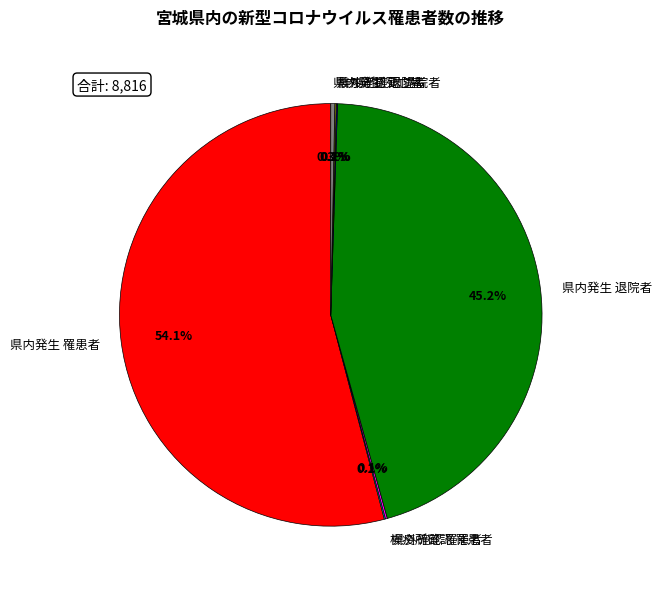

Which category has the biggest portion of the pie?

県内発生 罹患者